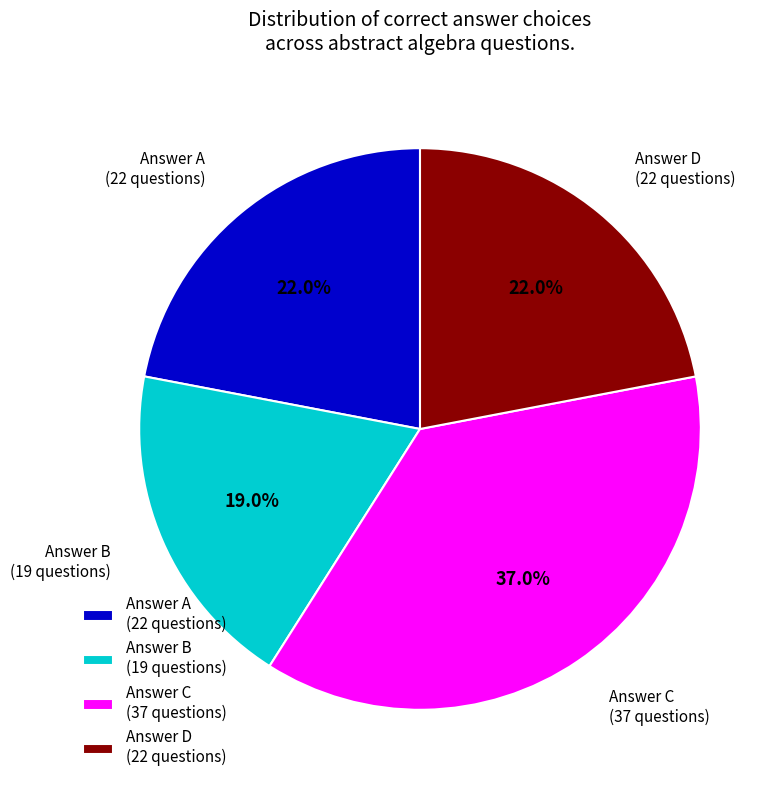

Which slice is the largest?

Answer C (37 questions)